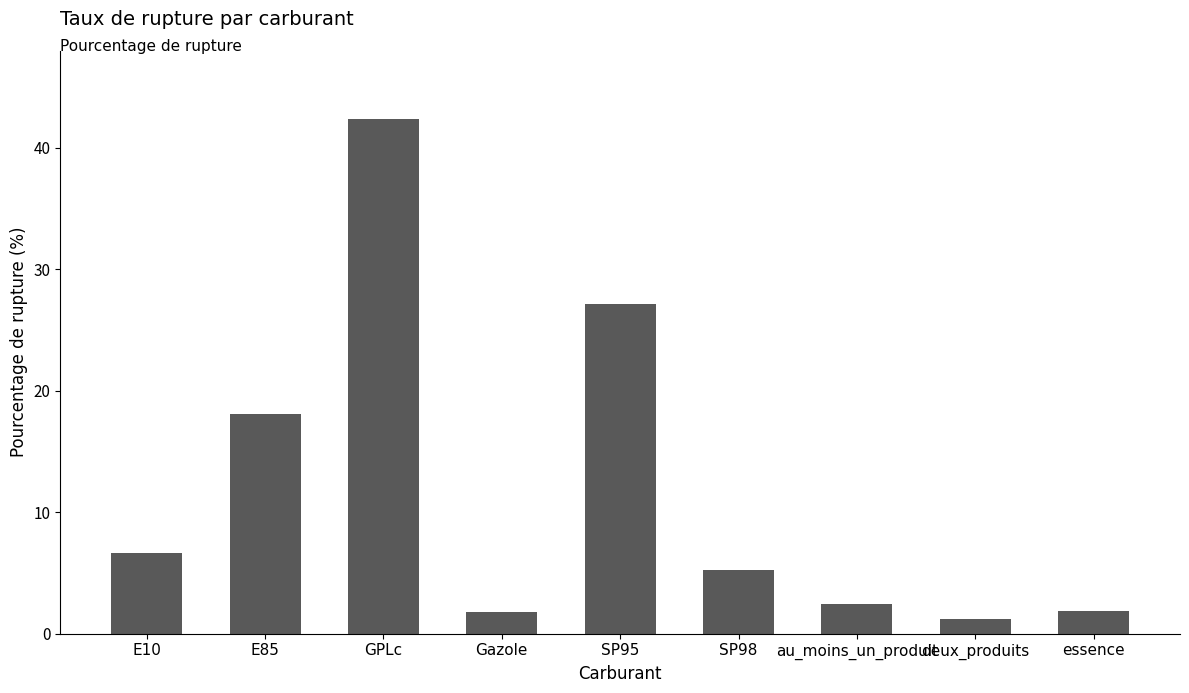

What position from the left is GPLc?

3